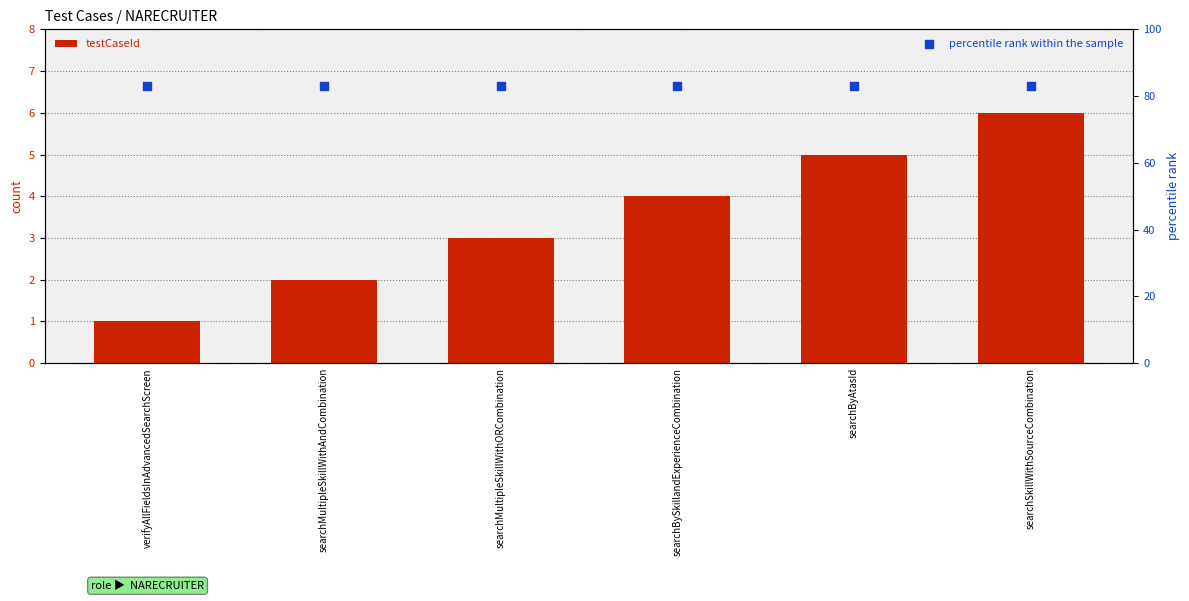

Which series has the largest total across all categories?

percentile rank within the sample